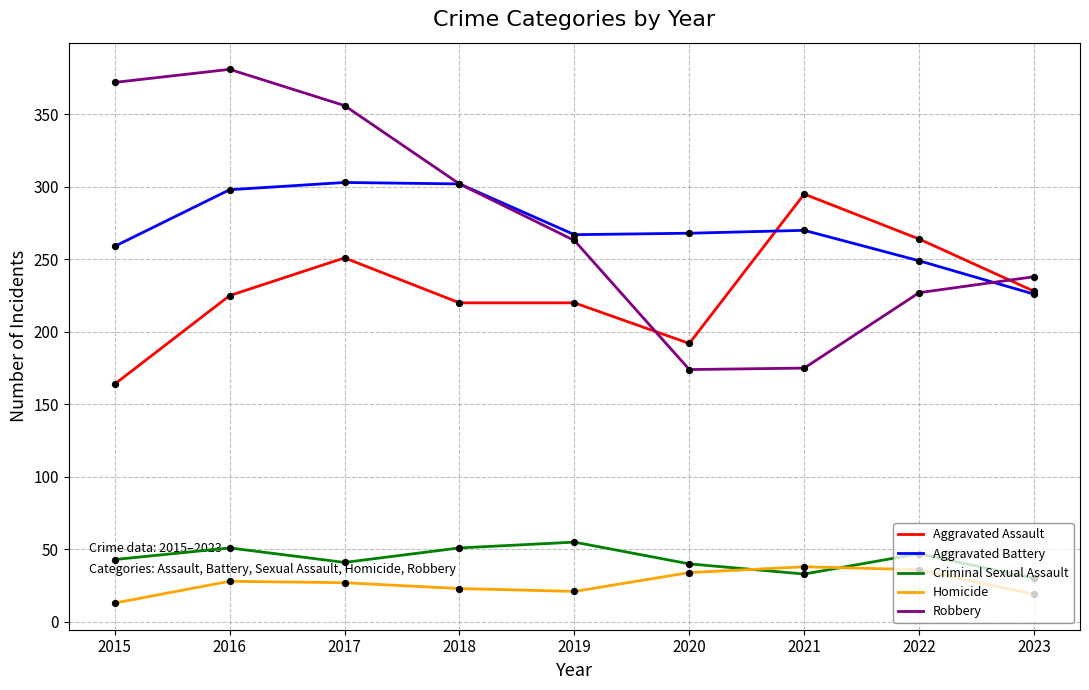

Is the value of Homicide at 2019 greater than the value of Robbery at 2016?

No